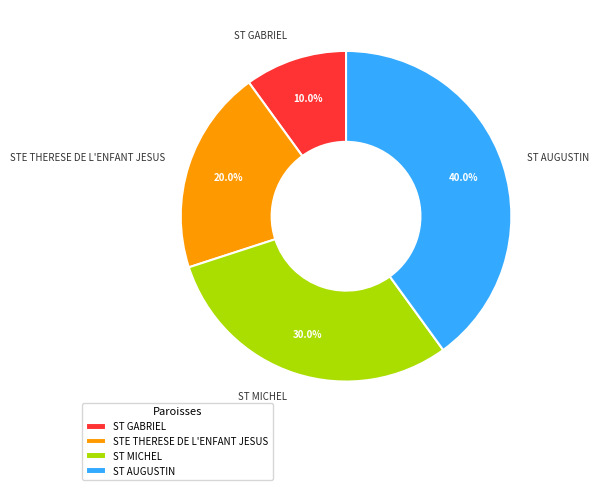

Which slice is the largest?

ST AUGUSTIN